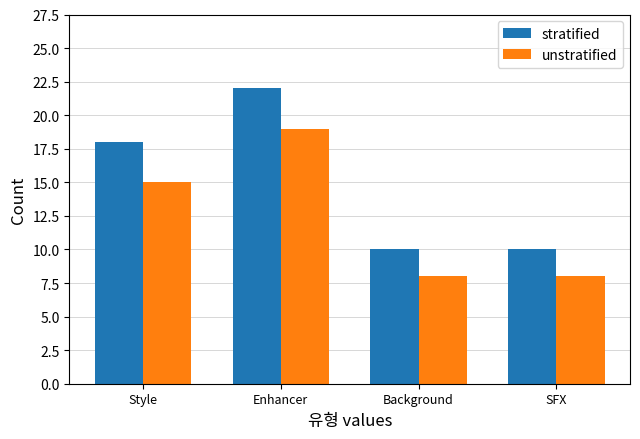

What is the difference between the second highest and minimum values in the stratified series?

8